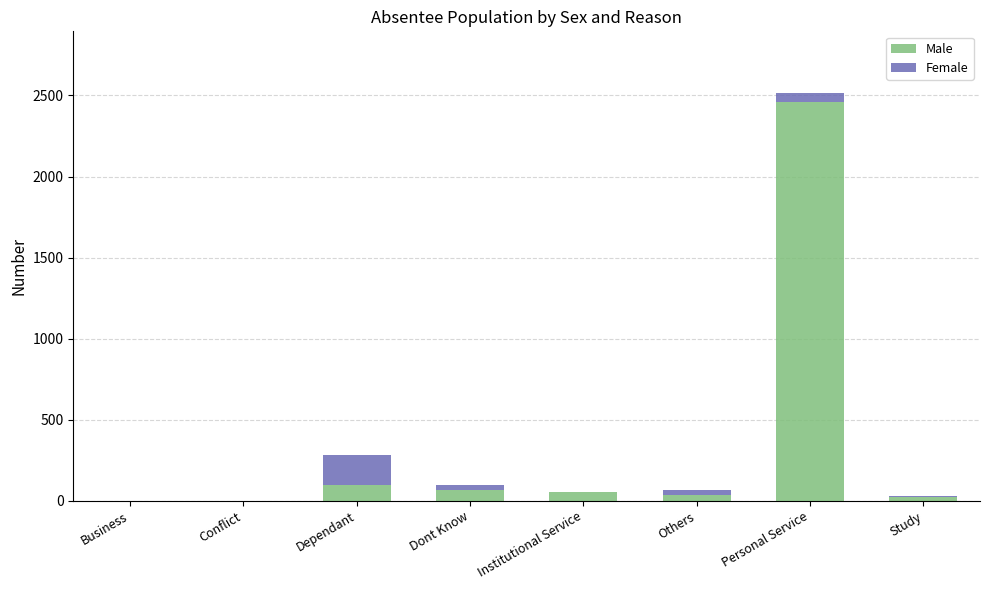

At which category is the sum across all series the highest?

Personal Service